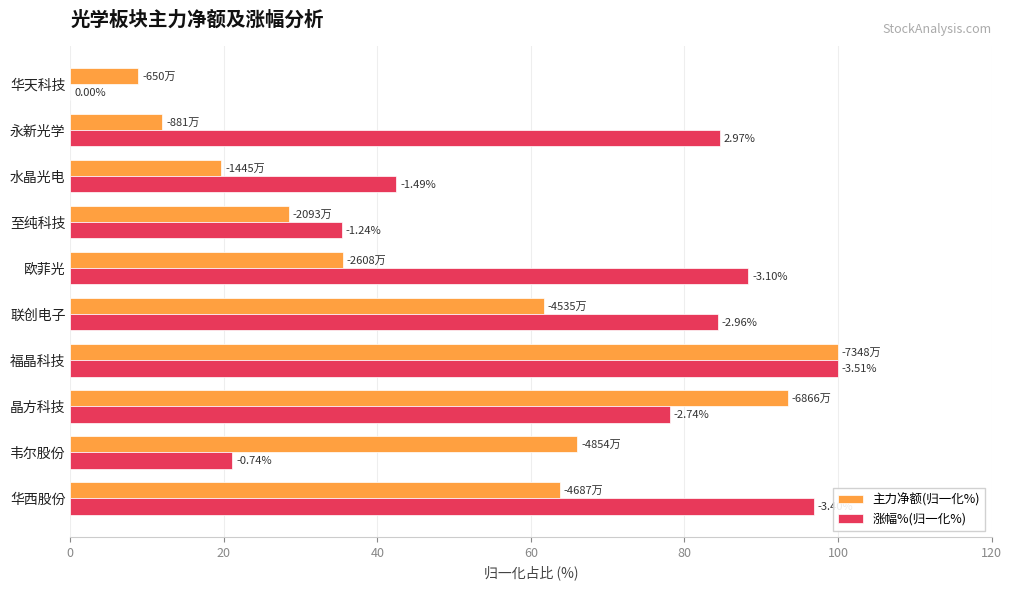

What are all the series names shown in the legend?

主力净额(归一化%), 涨幅%(归一化%)